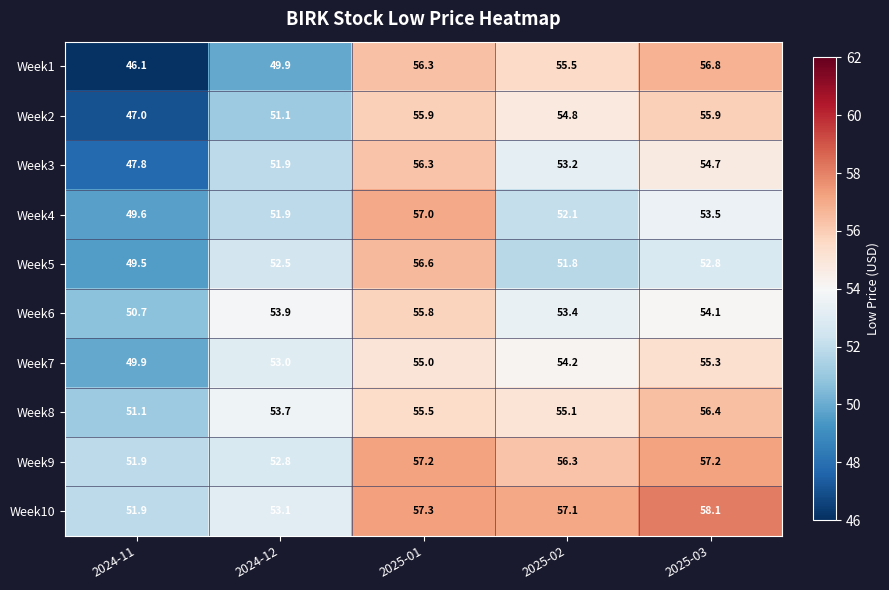

The value of Week10 at 2024-12 is 82.5. True or false?

False